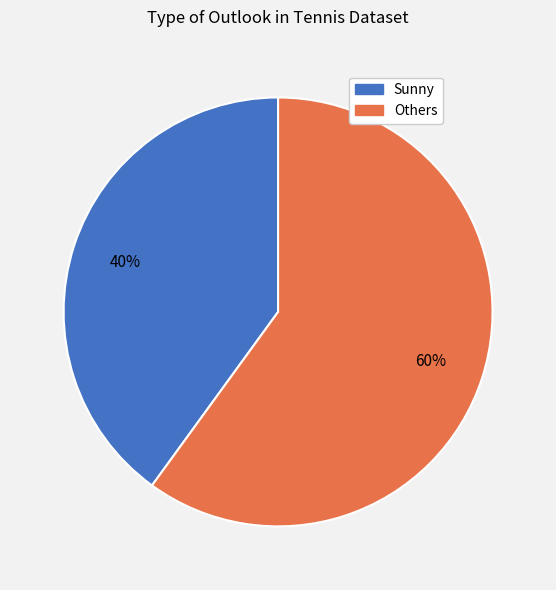

To the nearest percent, what is the average slice percentage?

50%